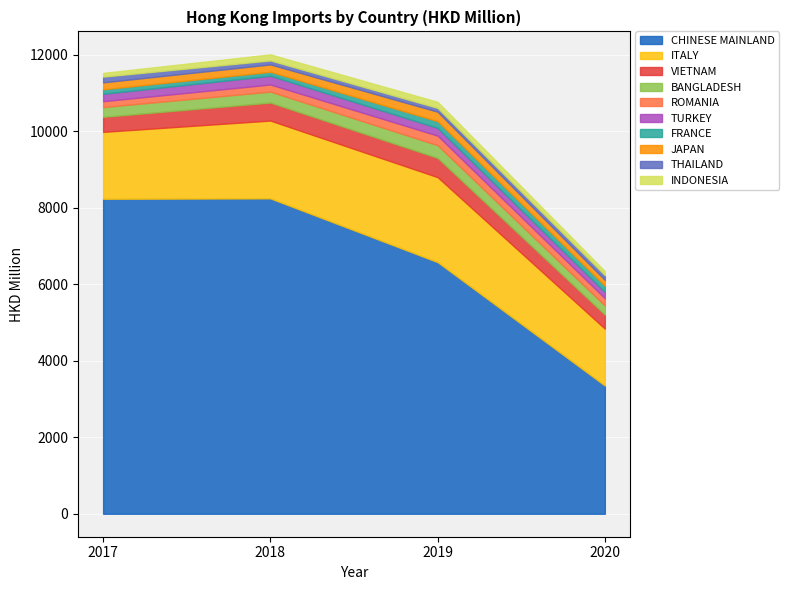

True or false: CHINESE MAINLAND has a value of 3351.9 at 2020.

True